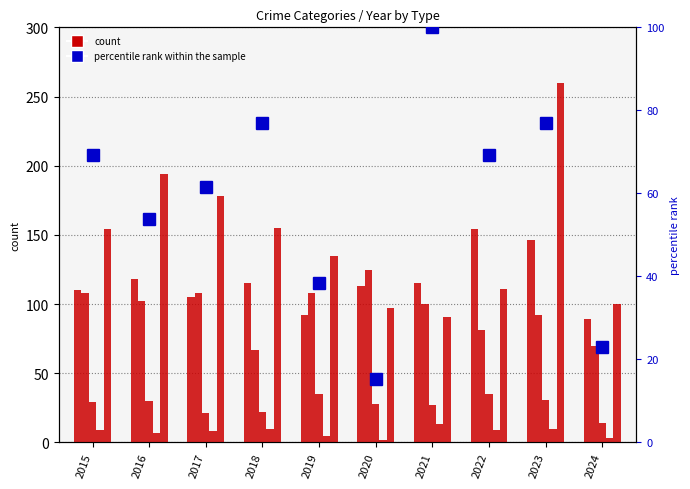

The value of Robbery at 2015 is 154.0. True or false?

True